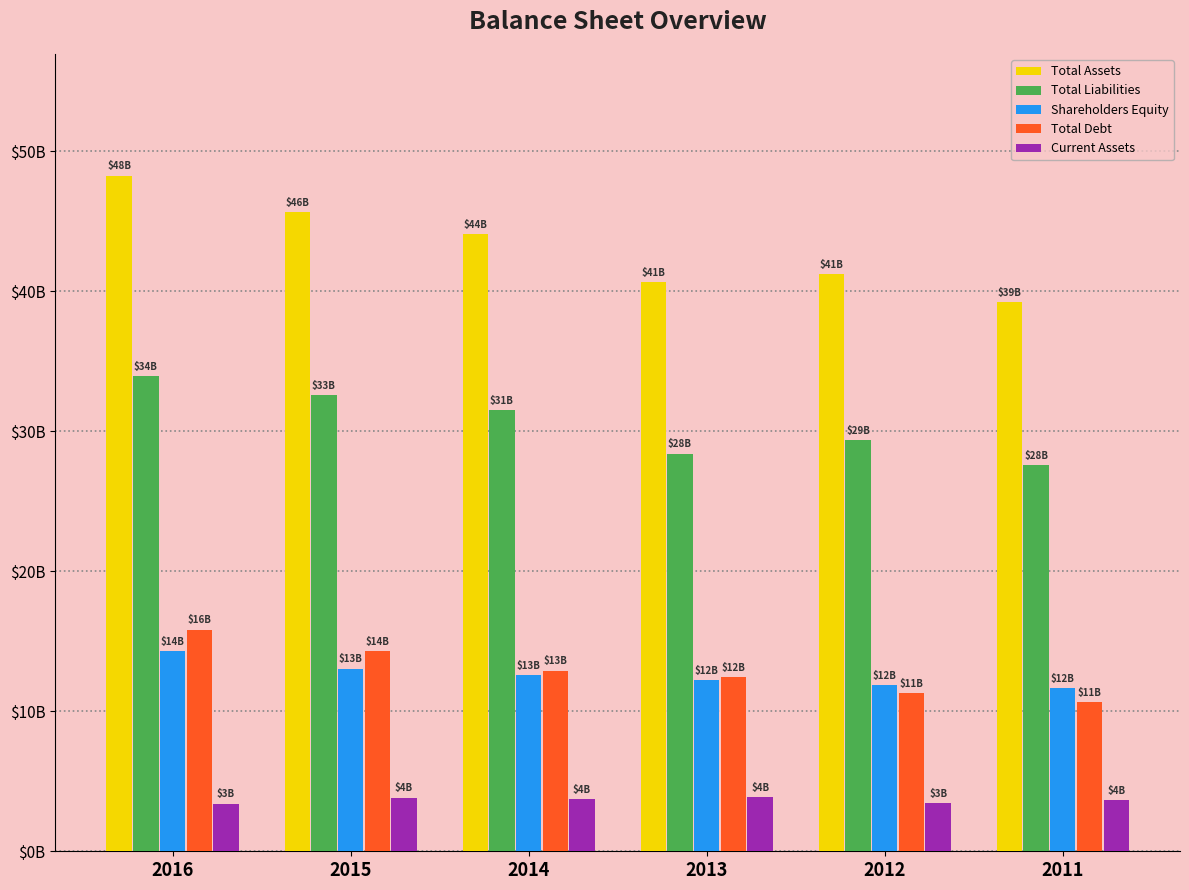

What is the maximum value shown in the chart?

48255000000